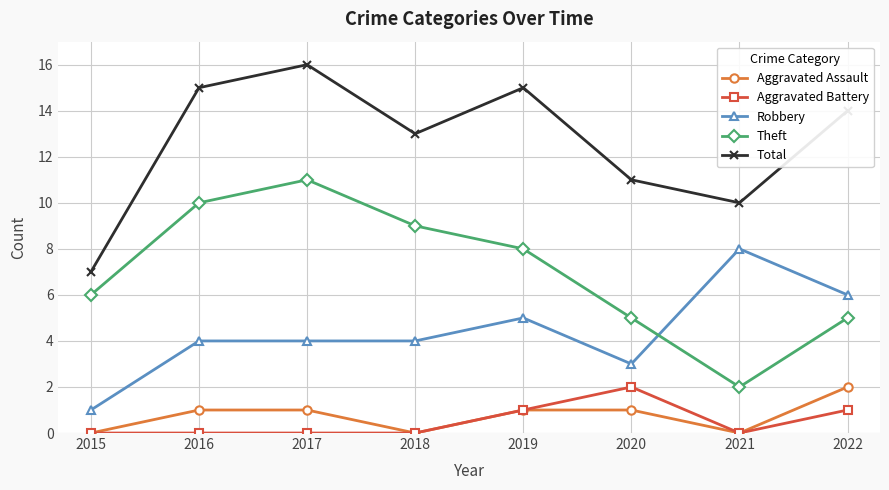

At which category is the sum across all series the highest?

2017